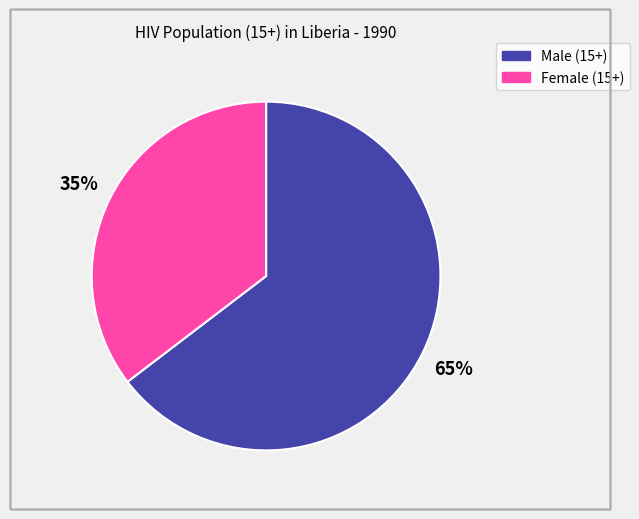

Which category accounts for the majority?

Male (15+)